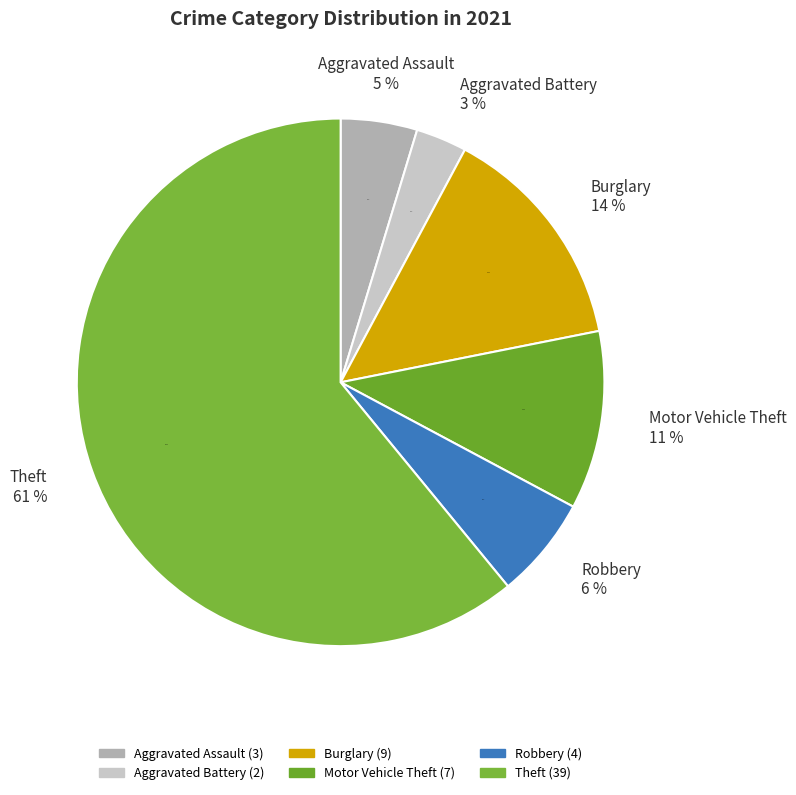

To the nearest percent, what portion does Aggravated Assault represent?

5%